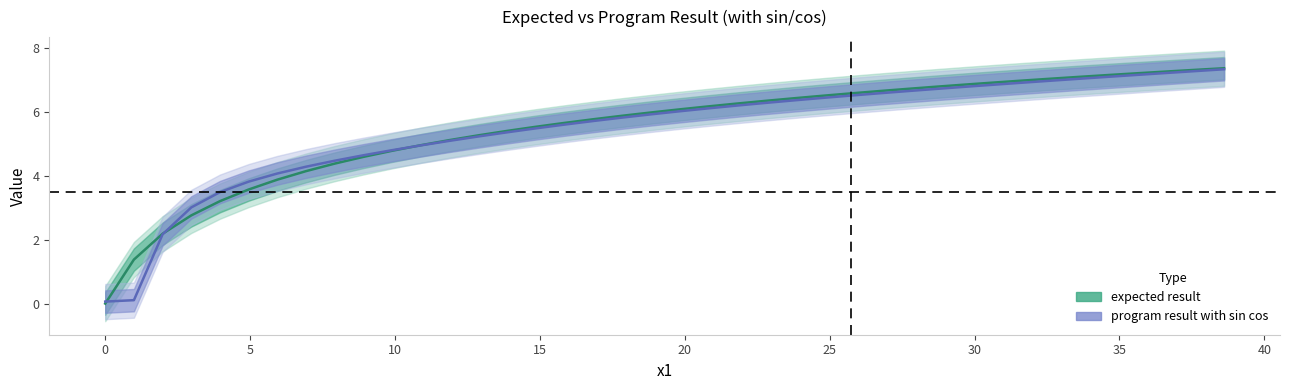

Is this an area chart (filled region under the line)?

No